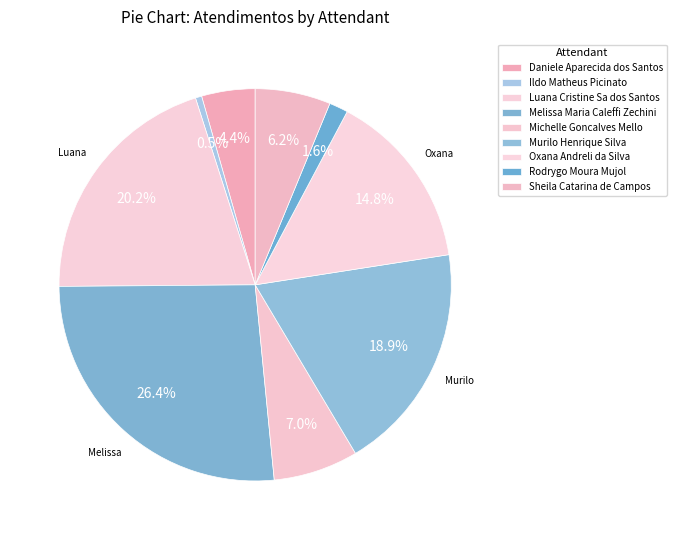

How many segments does this pie chart have?

9